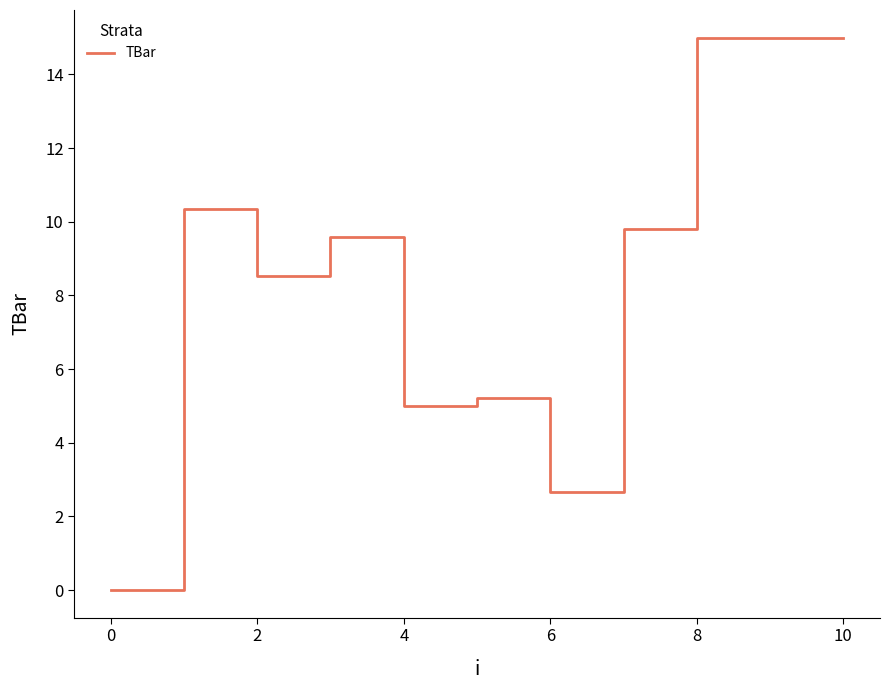

What is the difference between the maximum and minimum values?

15.0